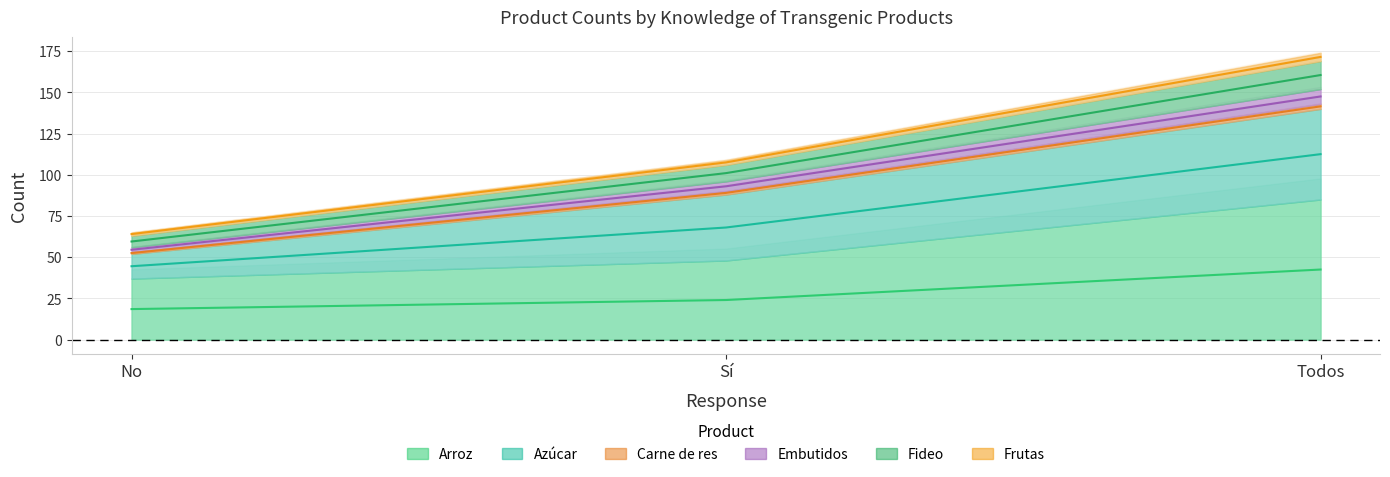

Rank the series at No from lowest to highest value.

Arroz, Fideo, Carne de res, Embutidos, Frutas